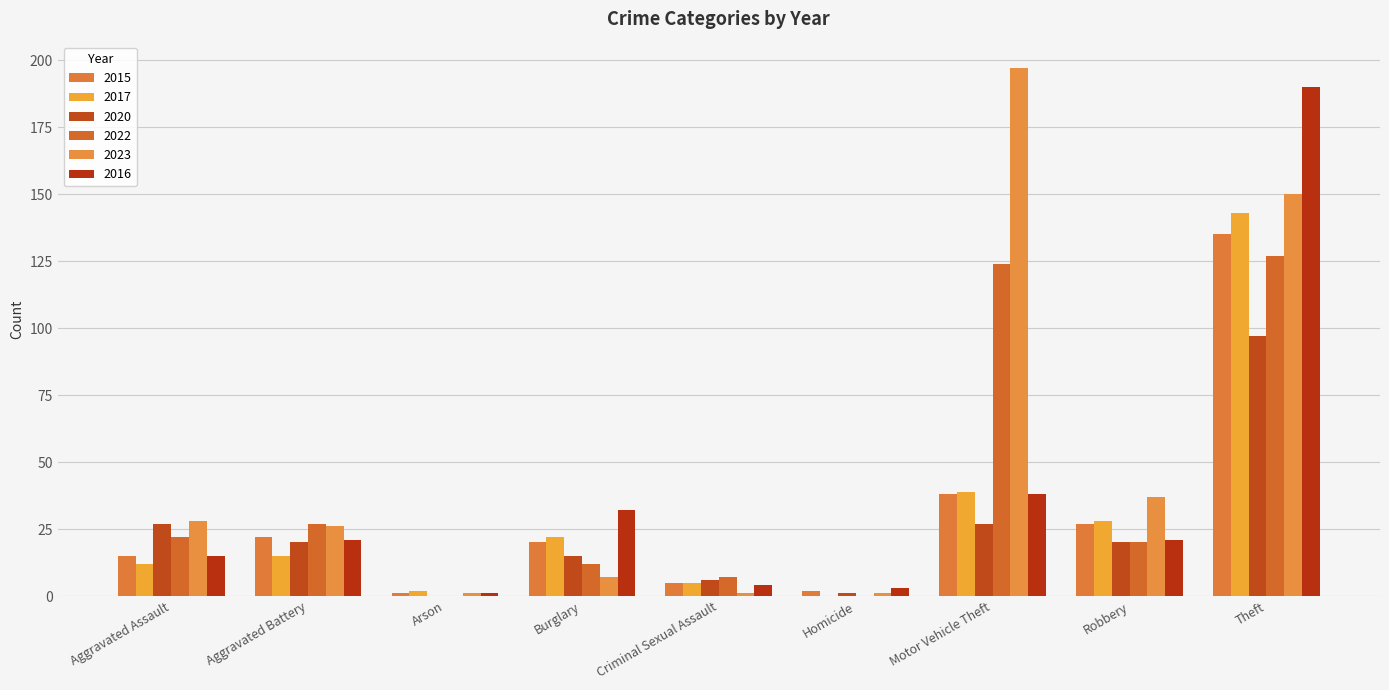

At which category is the sum across all series the highest?

Theft